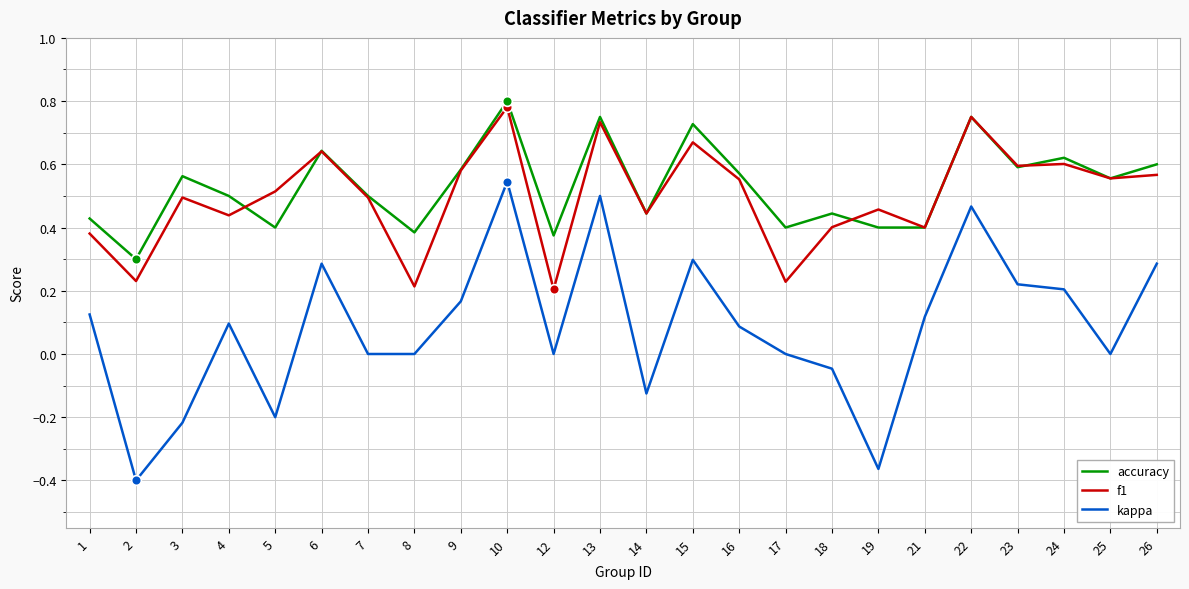

Which series has the largest range (max minus min)?

kappa